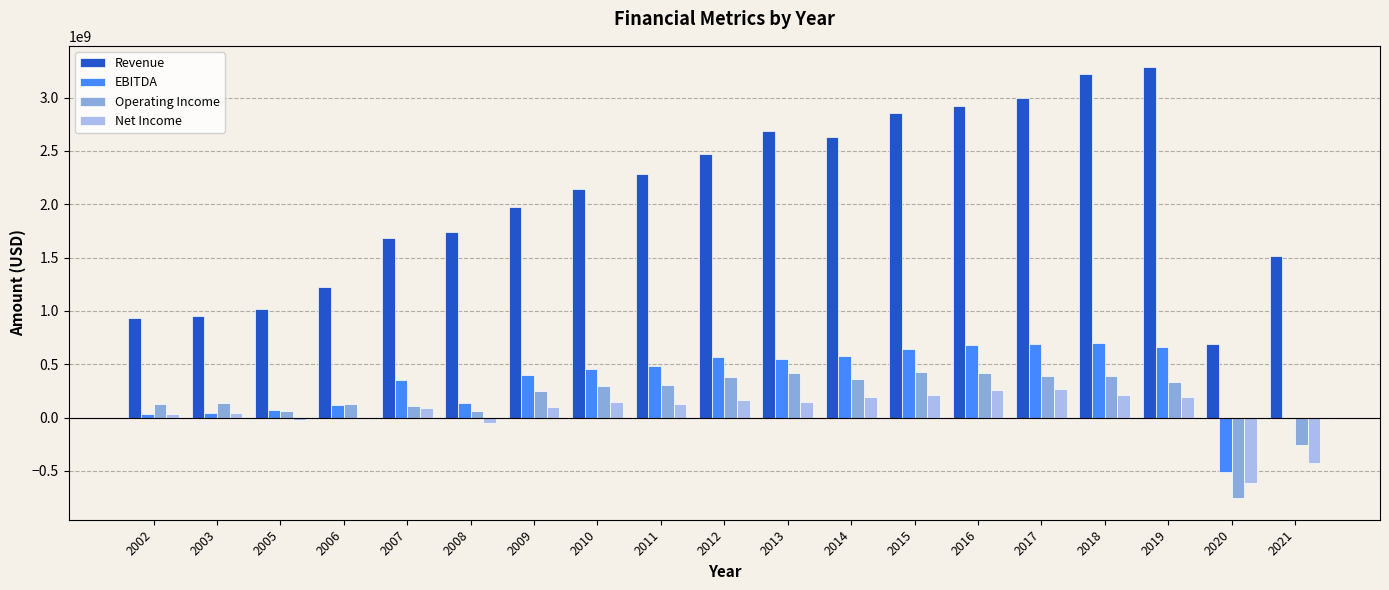

What are all the series names shown in the legend?

Revenue, EBITDA, Operating Income, Net Income